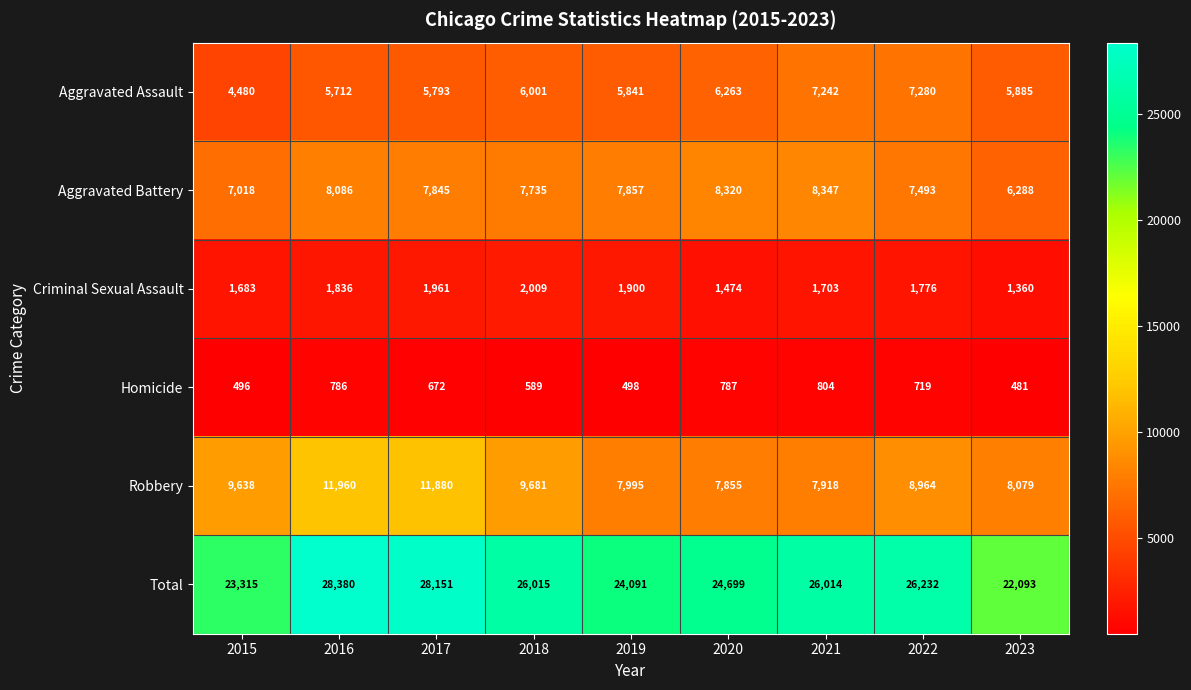

At which category is the sum across all series the highest?

2016